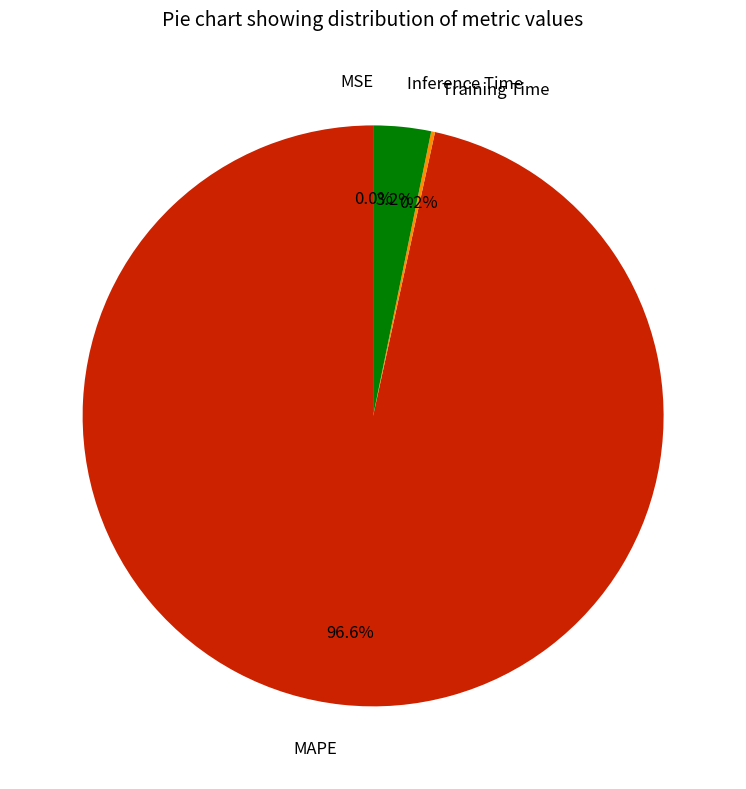

What is the largest slice in the pie chart?

MAPE